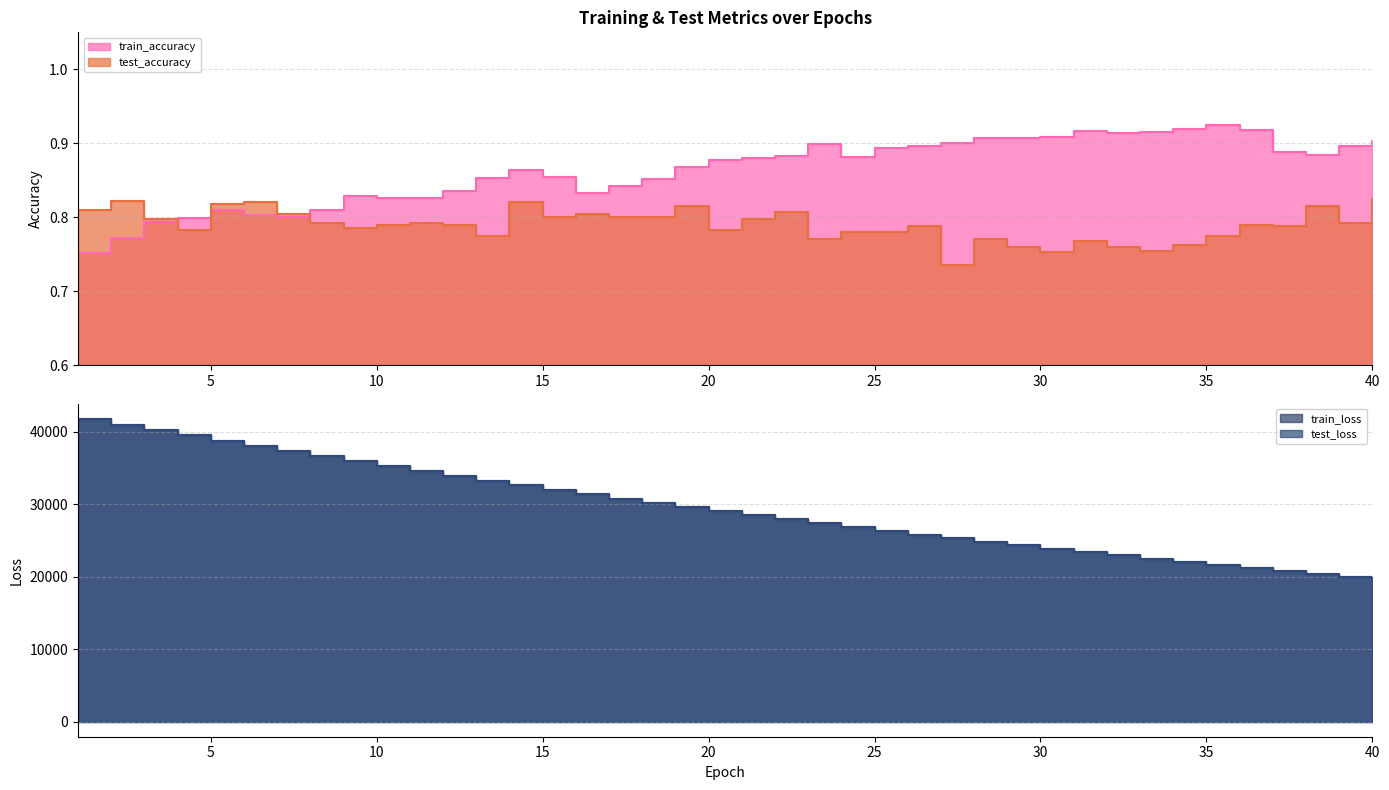

Between which two adjacent categories do train_accuracy and test_accuracy first intersect?

3 and 4